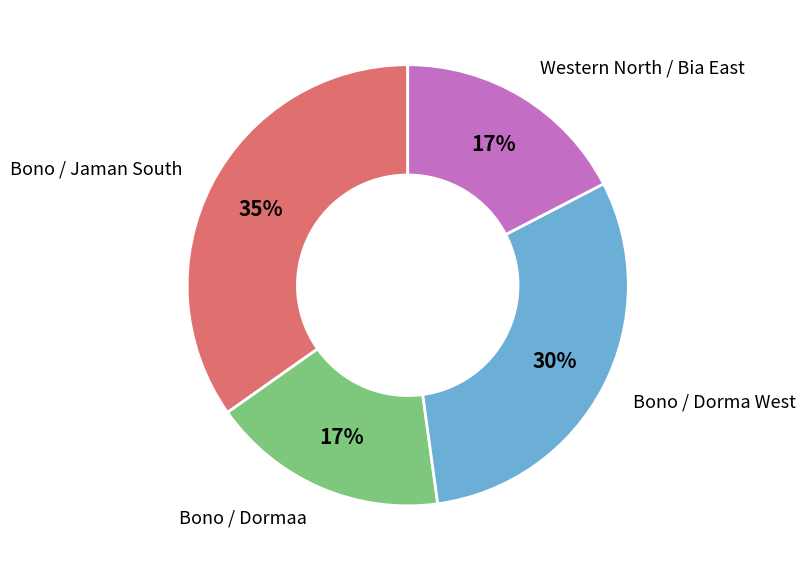

What is the ratio of the value at Bono / Dorma West to the value at Bono / Jaman South?

0.9